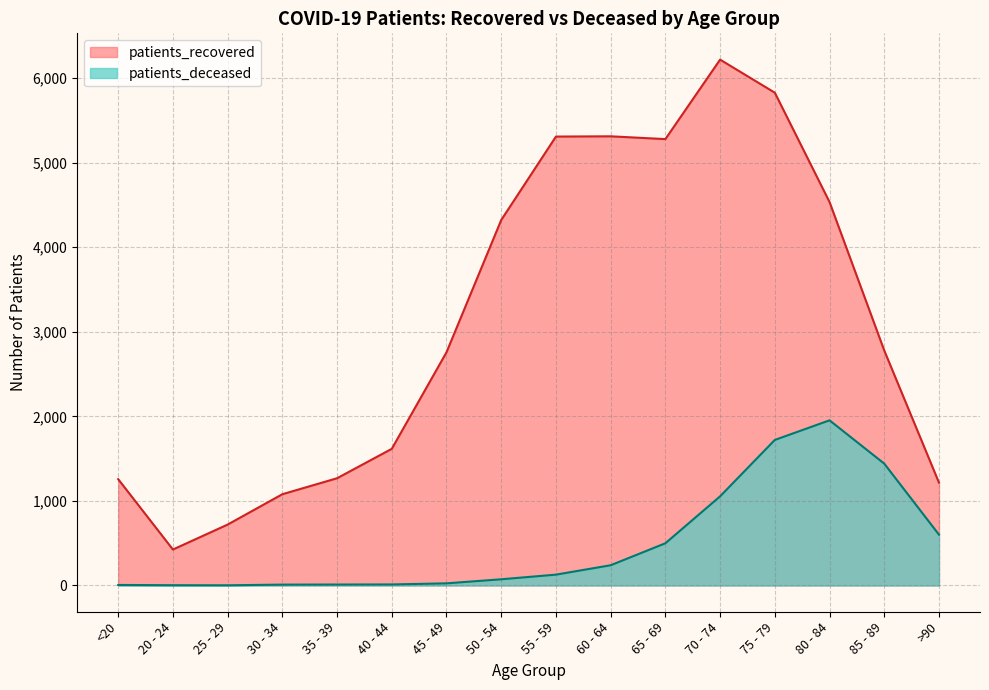

Reading left to right, what are all the values shown in this chart?

patients_recovered: <20=1257	20 - 24=425	25 - 29=720	30 - 34=1079	35 - 39=1268	40 - 44=1616	45 - 49=2758	50 - 54=4322	55 - 59=5309	60 - 64=5312	65 - 69=5279	70 - 74=6219	75 - 79=5828	80 - 84=4535	85 - 89=2779	>90=1216
patients_deceased: <20=6	20 - 24=3	25 - 29=2	30 - 34=10	35 - 39=11	40 - 44=12	45 - 49=25	50 - 54=73	55 - 59=128	60 - 64=239	65 - 69=499	70 - 74=1054	75 - 79=1721	80 - 84=1953	85 - 89=1441	>90=601